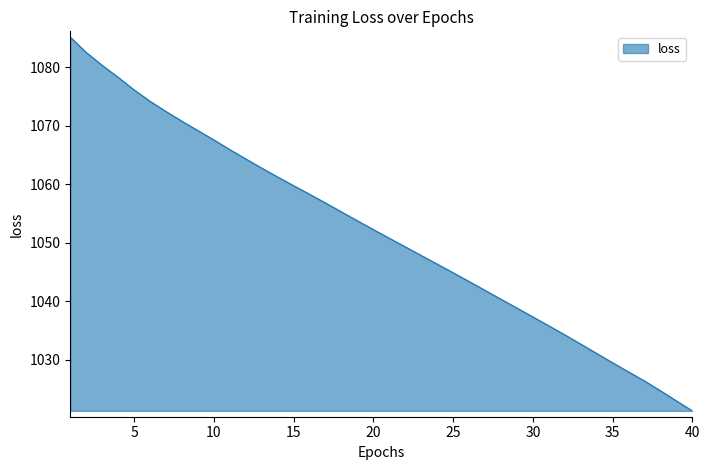

What is the average value?

1051.9